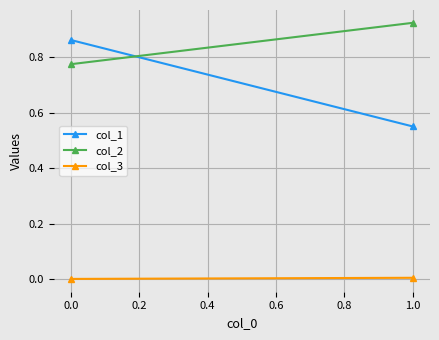

How many col_1 values are between 0 and 1?

2